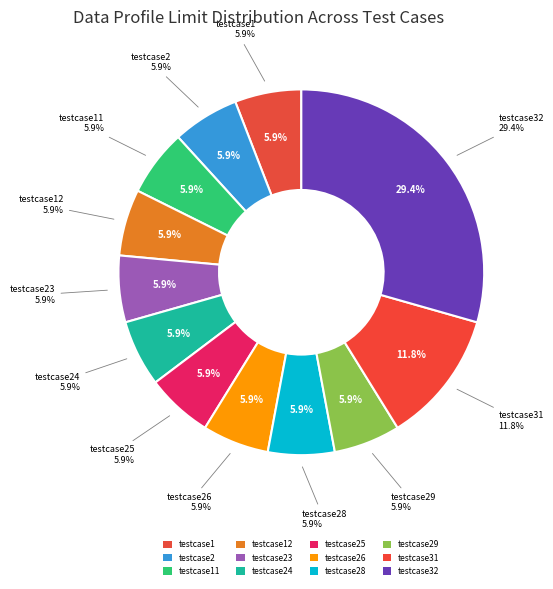

Does any single category account for the majority?

No